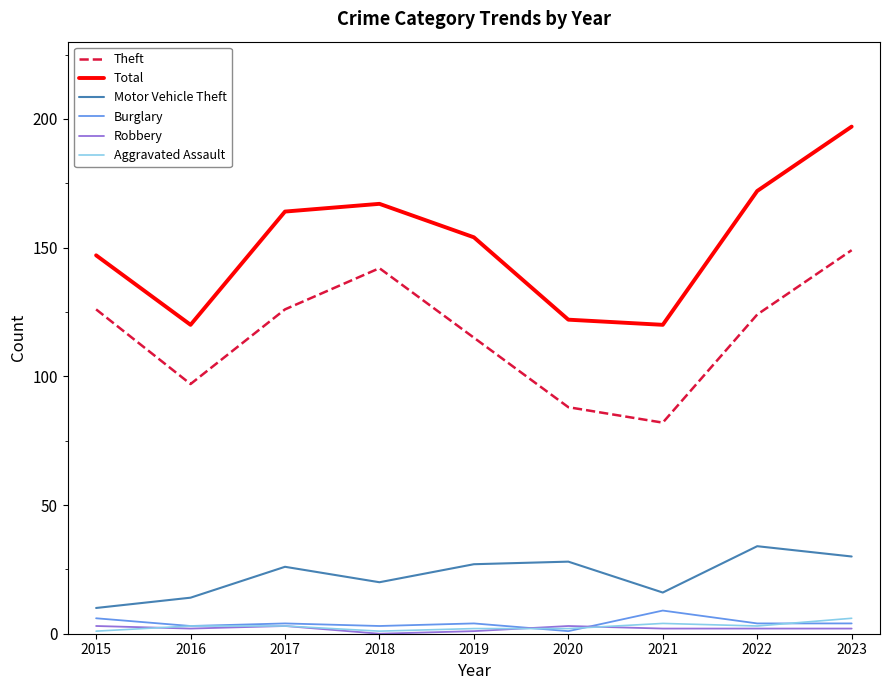

How many categories are shown in the chart?

9